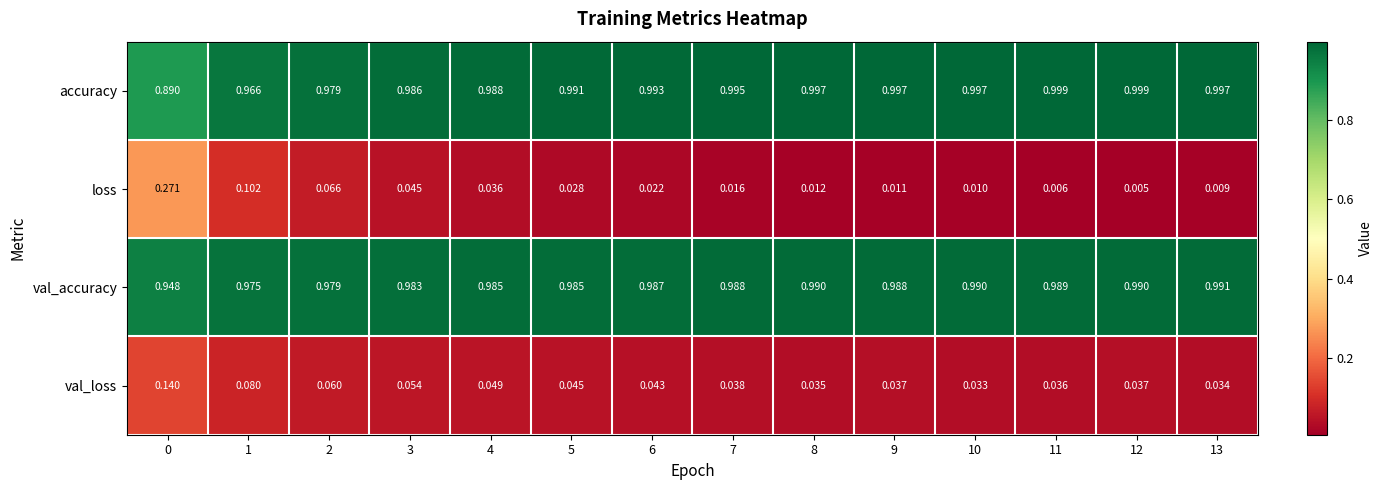

Which series has the largest total across all categories?

accuracy